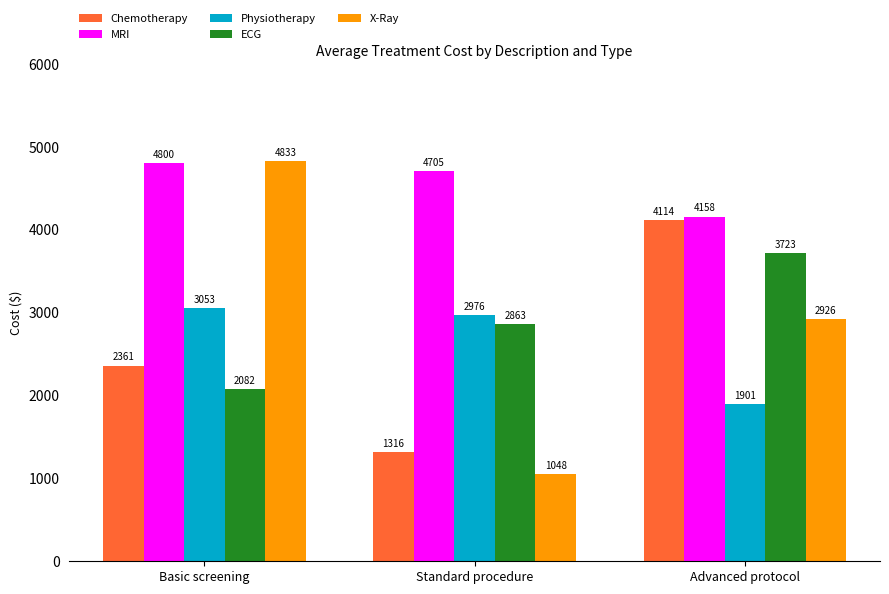

Rank the categories by Chemotherapy value from lowest to highest.

Standard procedure, Basic screening, Advanced protocol